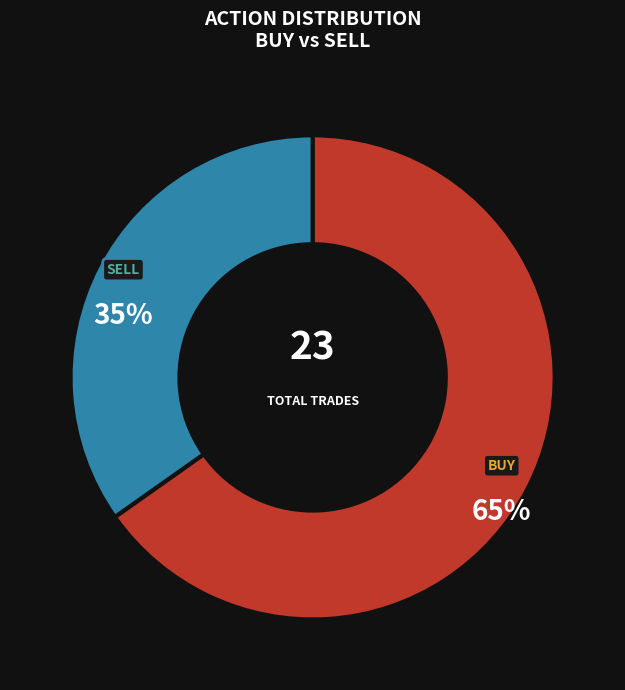

To the nearest percent, what is the difference between the largest and smallest slice percentages?

30%